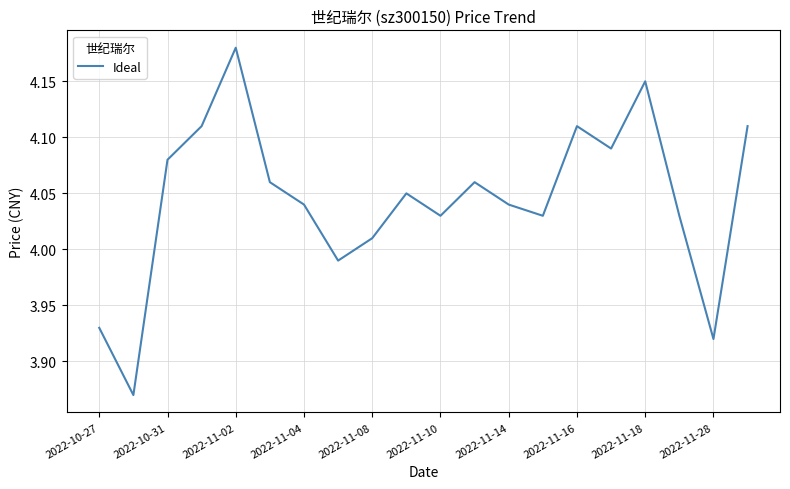

What is the difference between the maximum and minimum values?

0.3